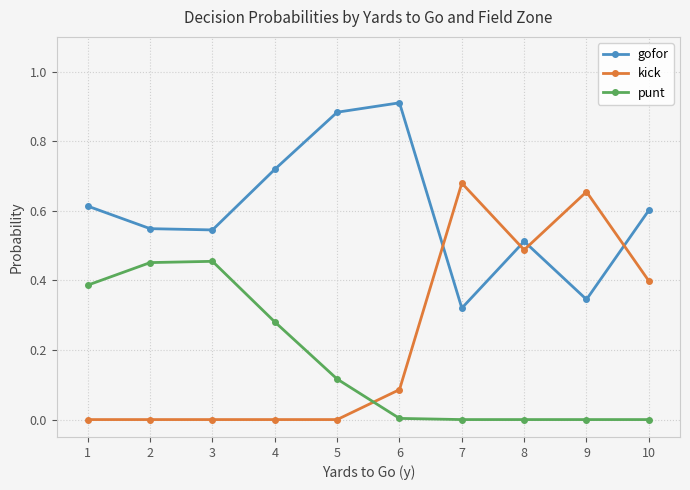

Where do gofor and kick first cross each other?

6 and 7